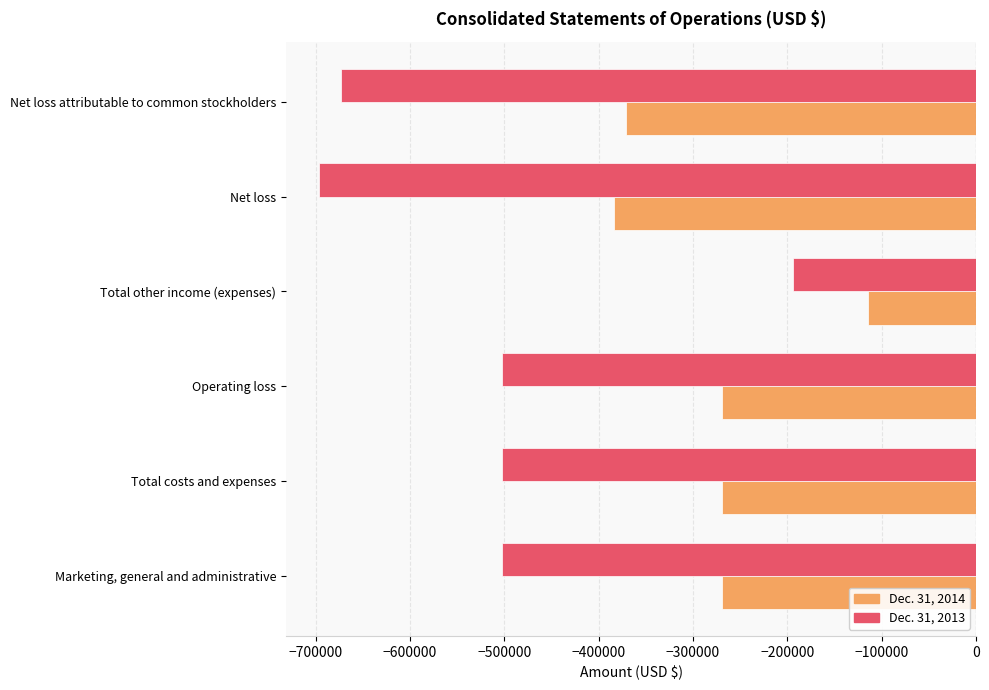

Rank the series by their average value, from lowest to highest.

Dec. 31, 2013, Dec. 31, 2014